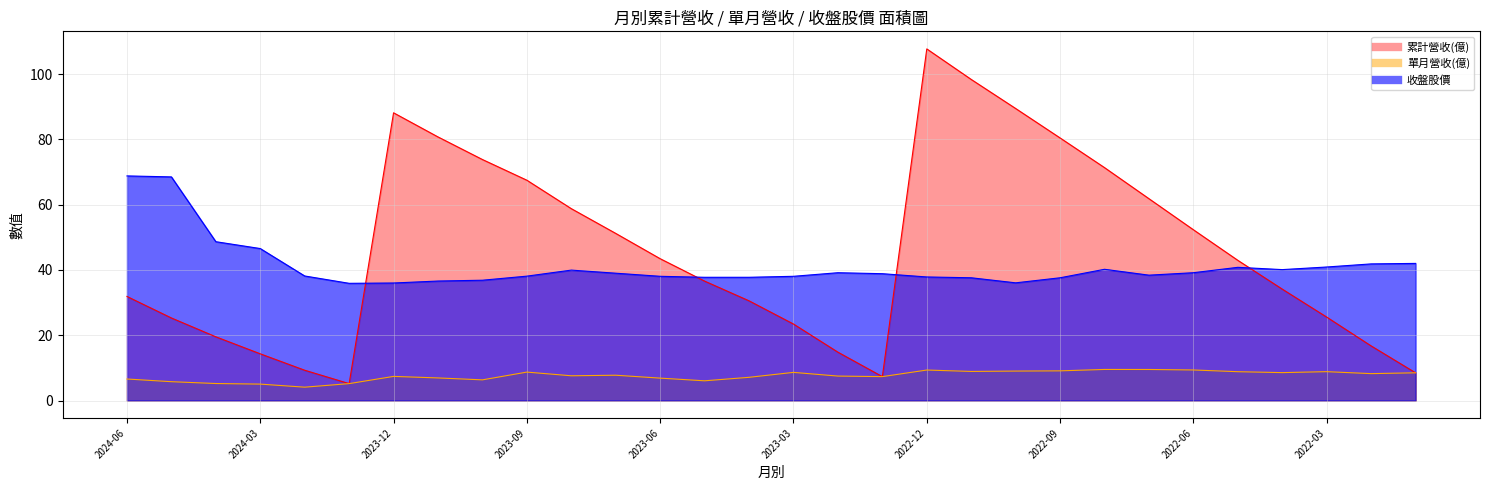

What is the total value across all series at 2024-04?

73.4